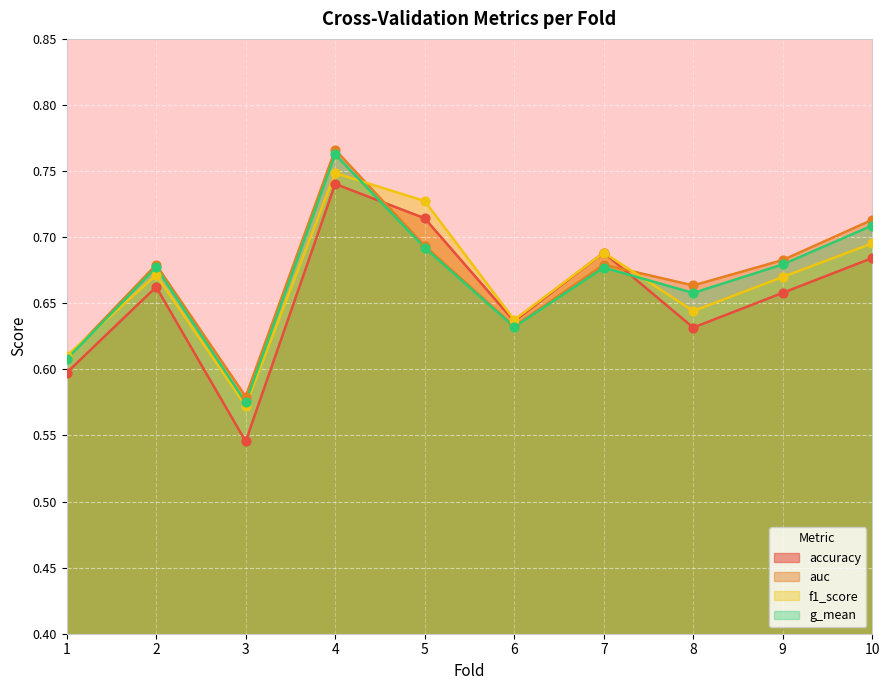

What is the total value across all series at 5?

2.8